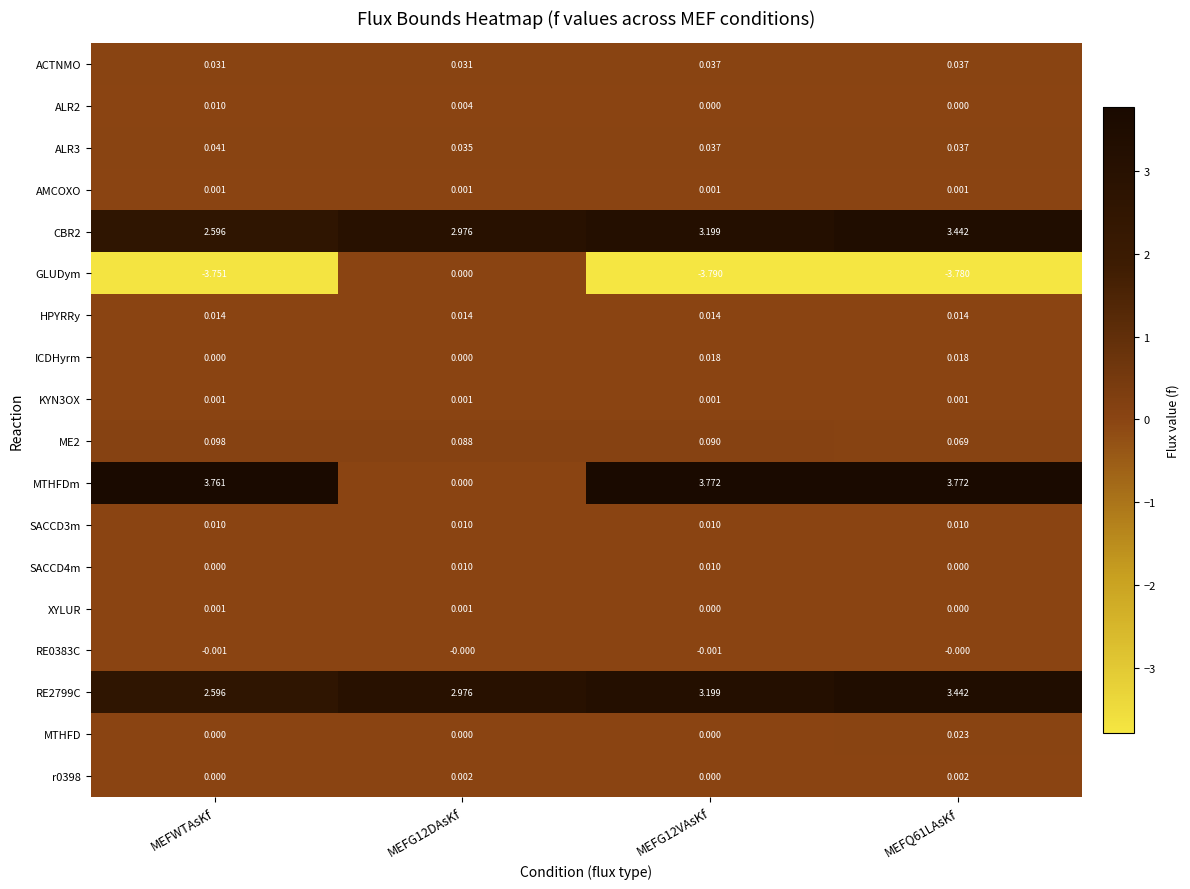

What is the total value across all series at MEFWTAsKf?

5.4